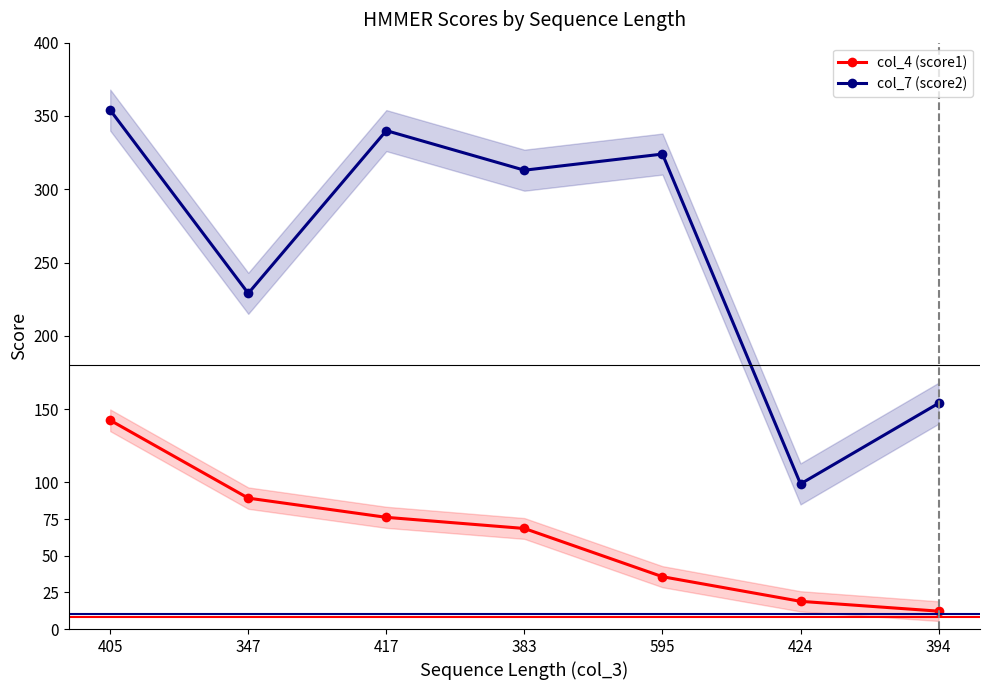

True or false: col_4 (score1) and col_7 (score2) cross at least once.

False